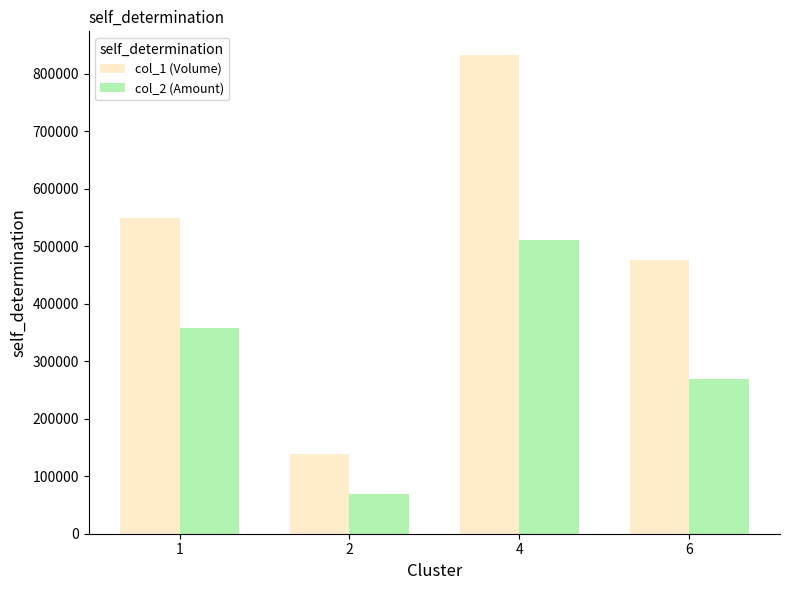

Which series changed the most between 1 and 6?

col_2 (Amount)